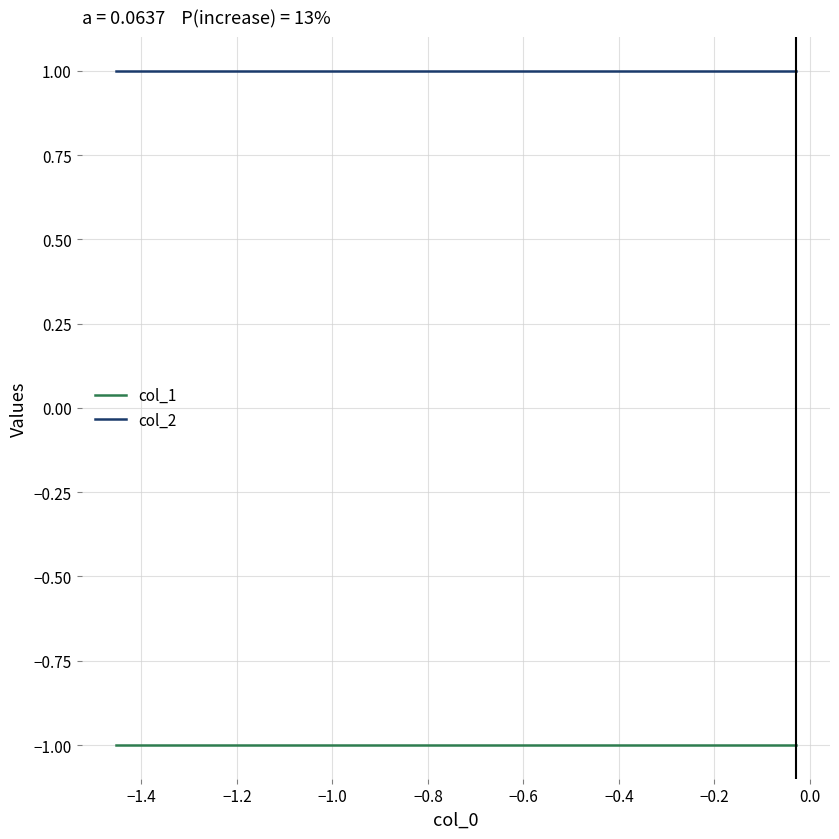

How many series are shown in this chart?

2